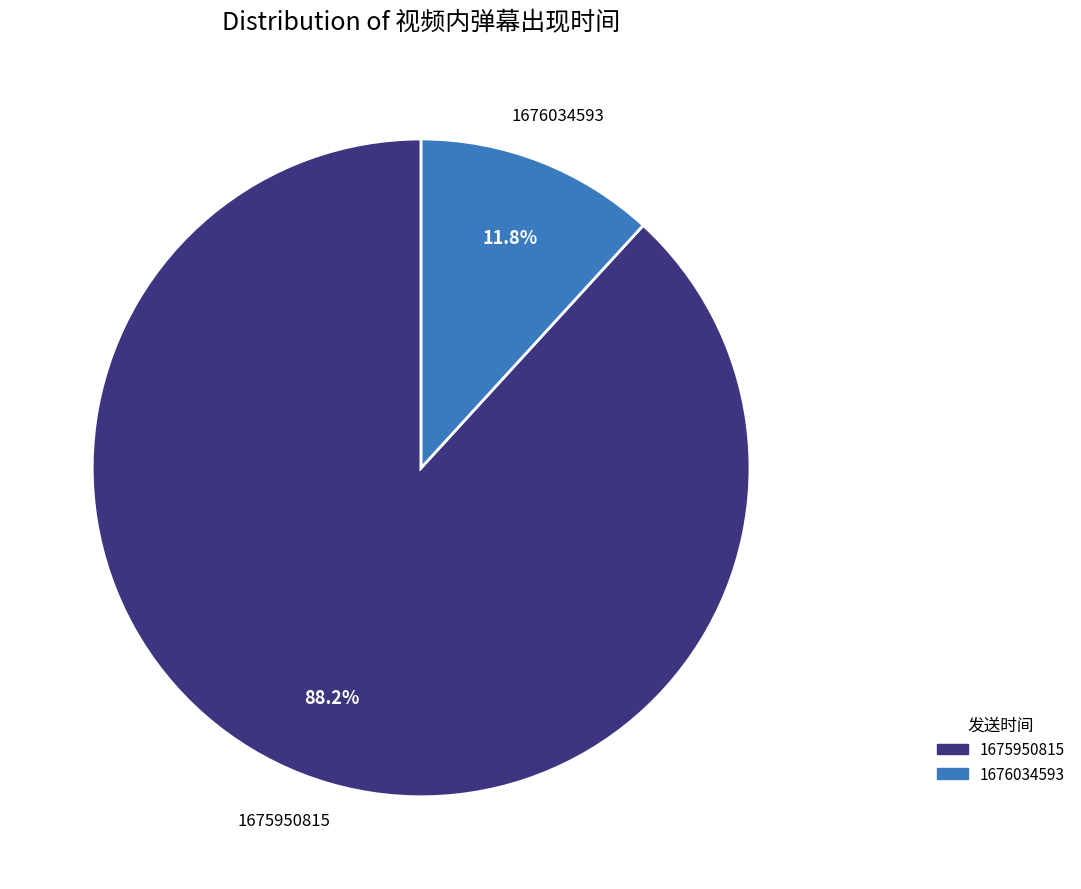

Does 1676034593 account for over 50% of the chart?

No